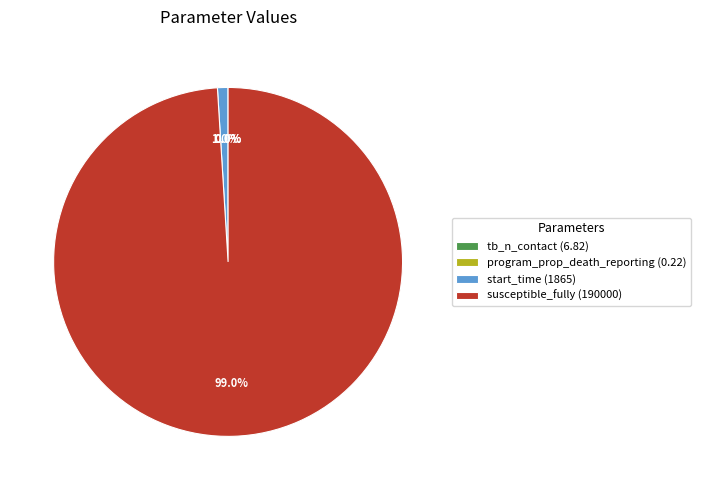

Does any single category account for the majority?

Yes